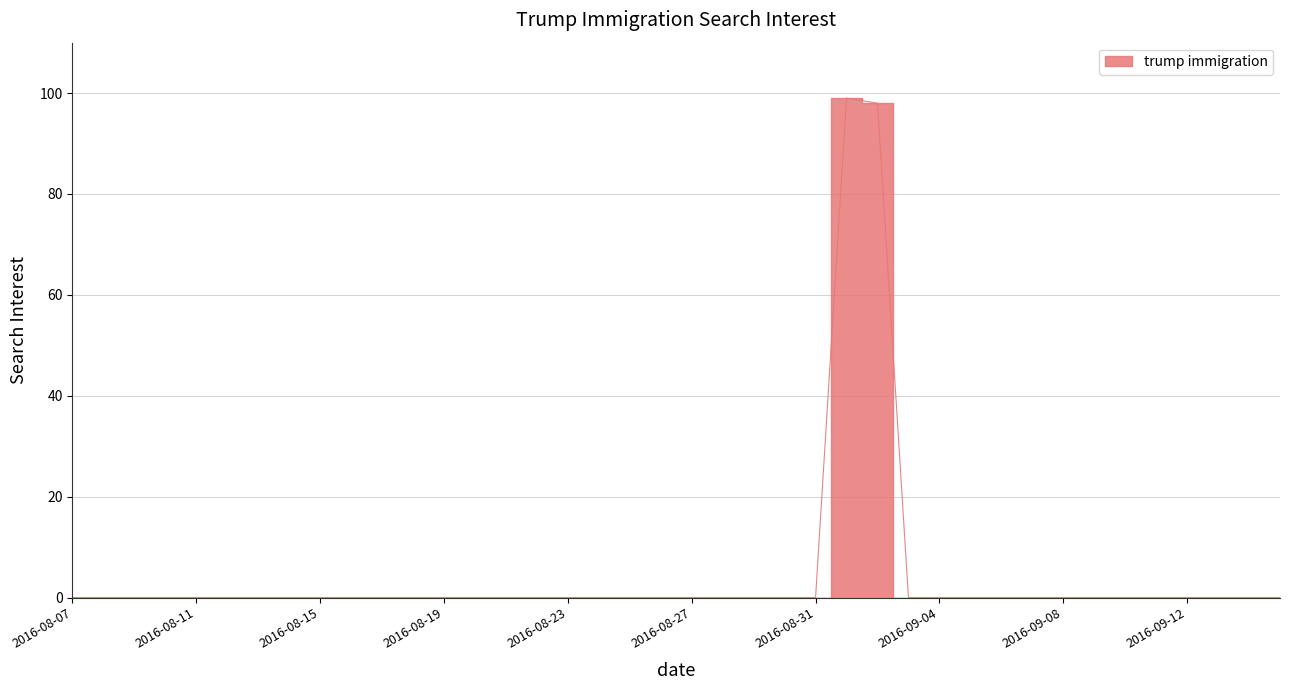

True or false: there are more than 1 points higher than both neighbors.

False